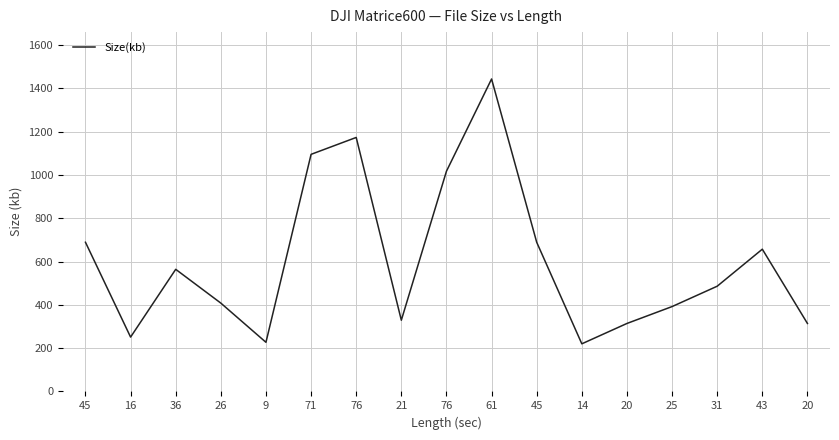

What is the change in value from 45 to 76?

+484